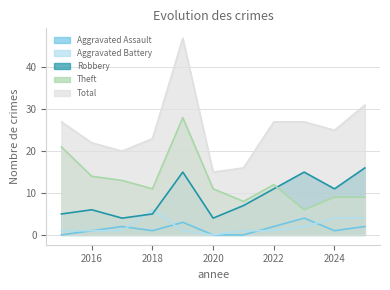

List the series in order of their peak value, highest first.

Total, Theft, Robbery, Aggravated Battery, Aggravated Assault